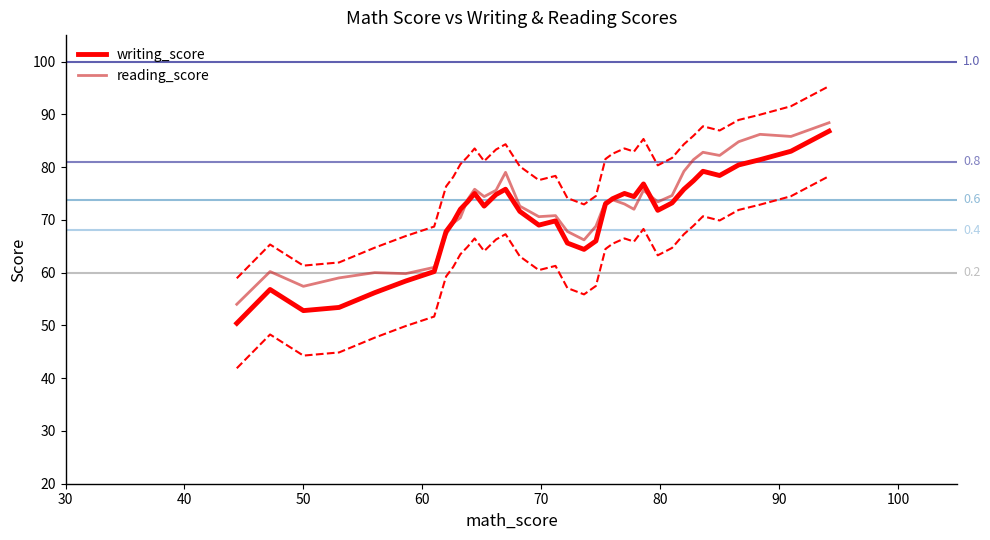

What is the greatest value displayed?

88.4